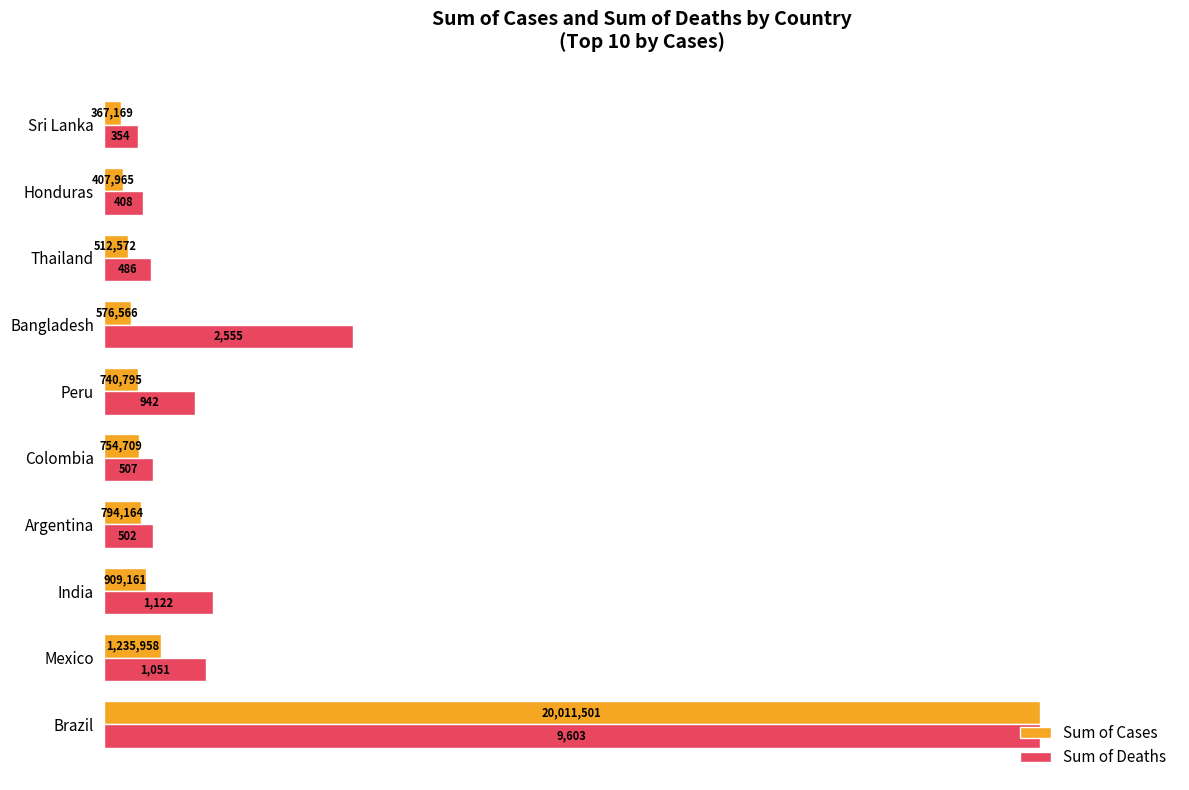

What are all the series names shown in the legend?

Sum of Cases, Sum of Deaths